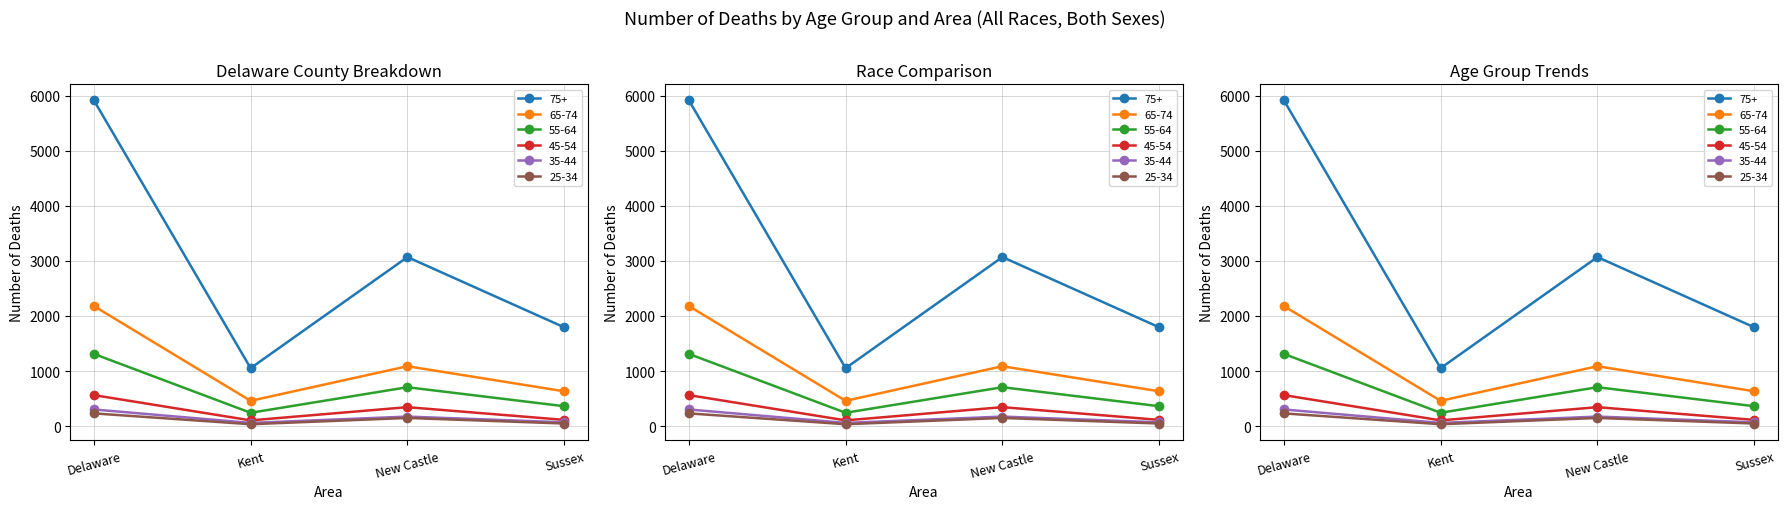

What position from the left is New Castle?

3